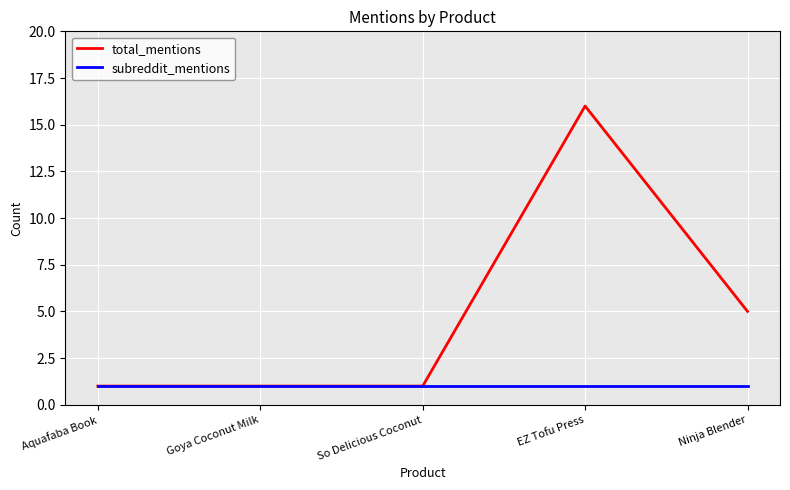

Which label corresponds to the largest value in the chart?

EZ Tofu Press